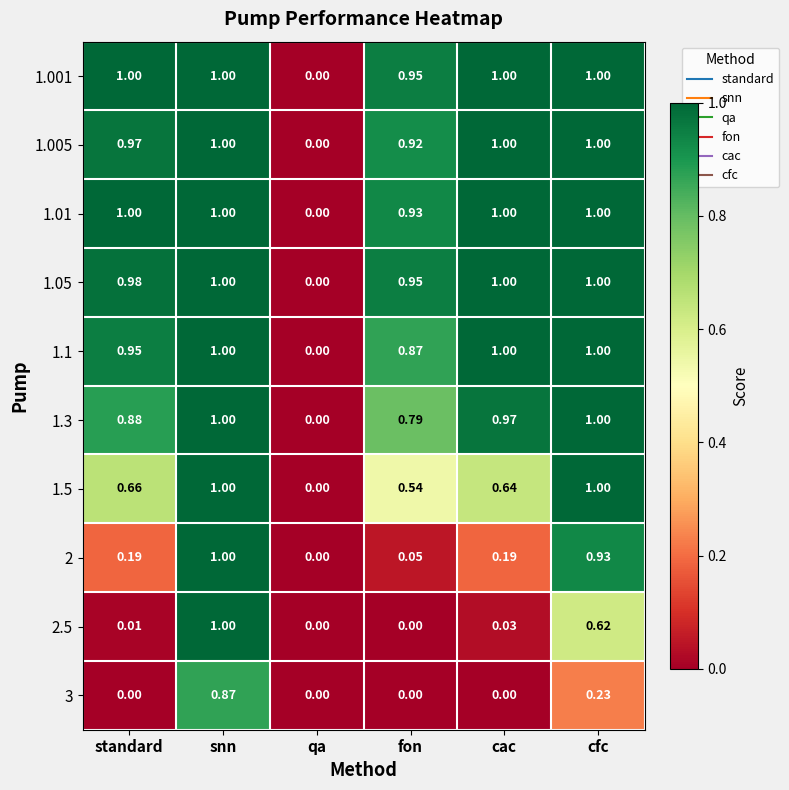

At which category is the sum across all series the highest?

snn